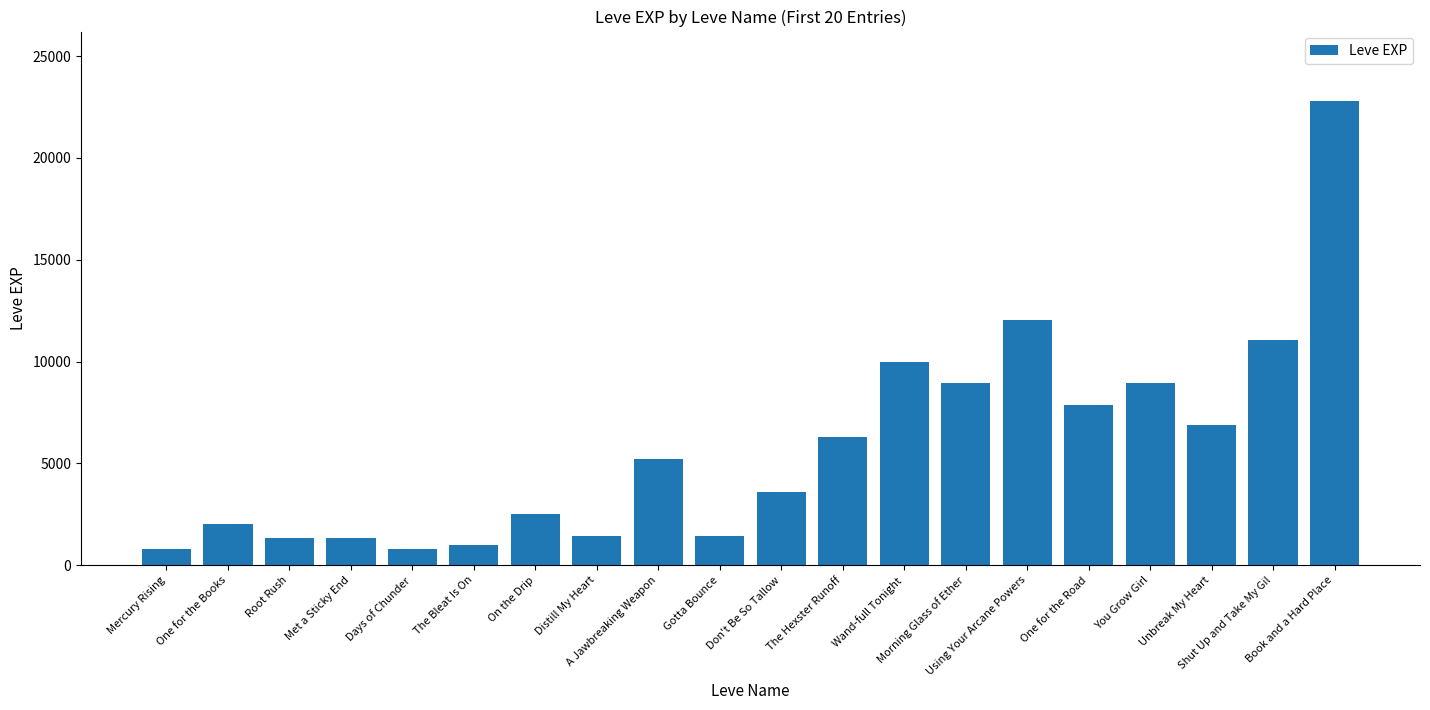

What is the label of the 16th bar from the right?

Days of Chunder